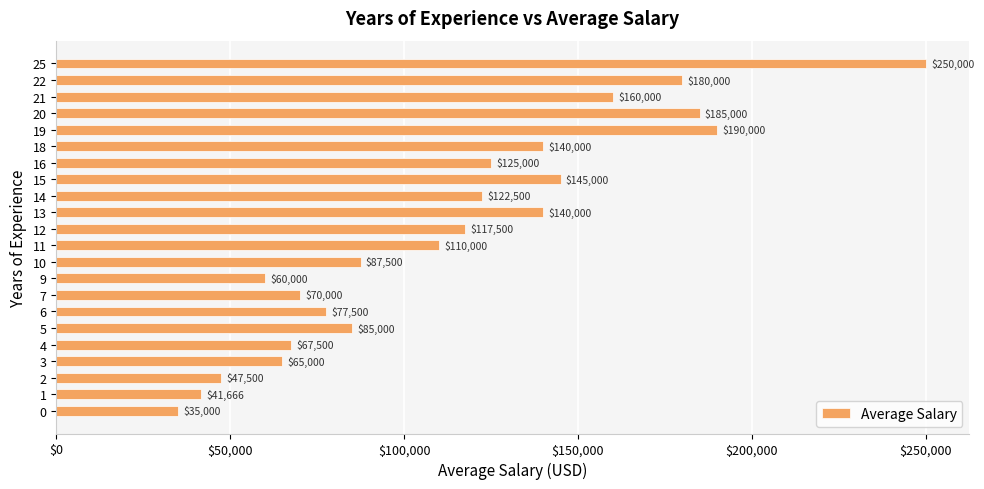

What is the ratio of the value at 6 to the value at 15?

0.5